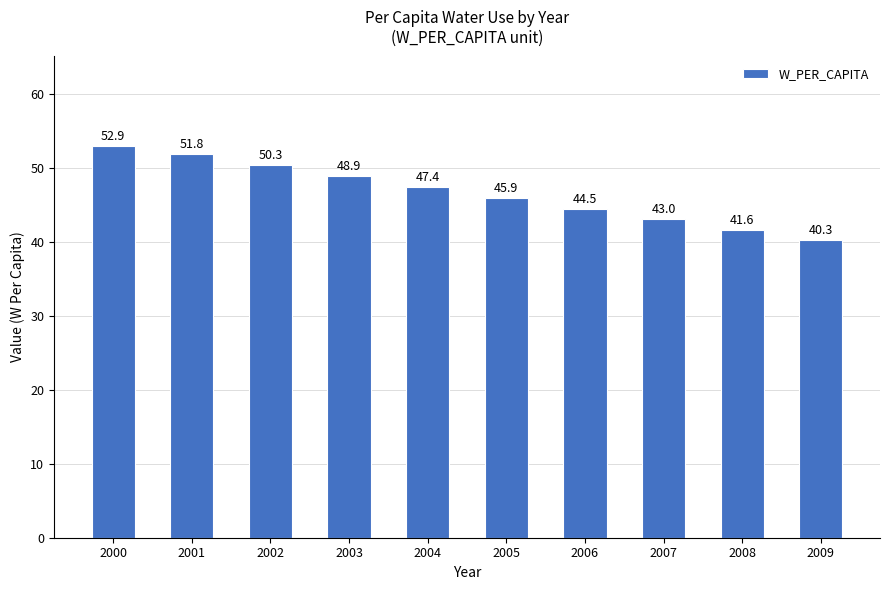

What is the change in value from 2000 to 2003?

-3.9